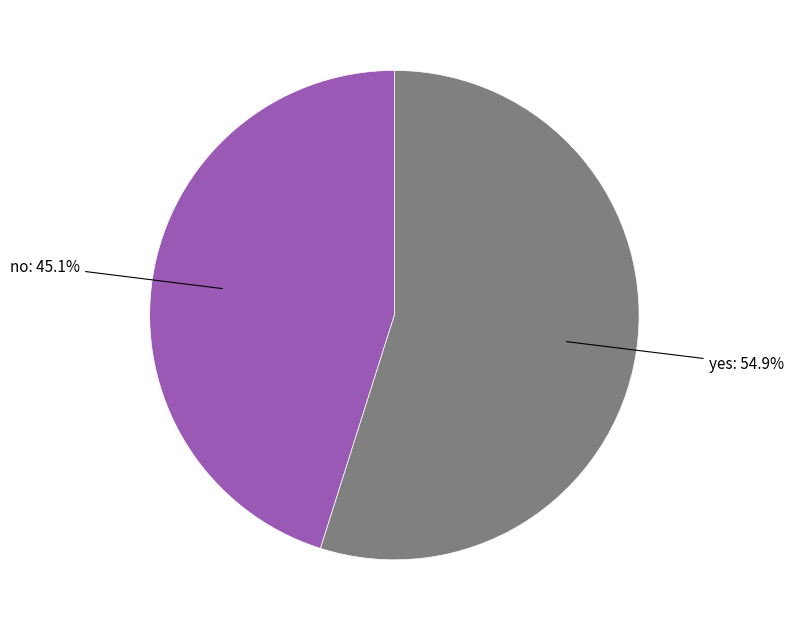

Does any single category account for the majority?

Yes